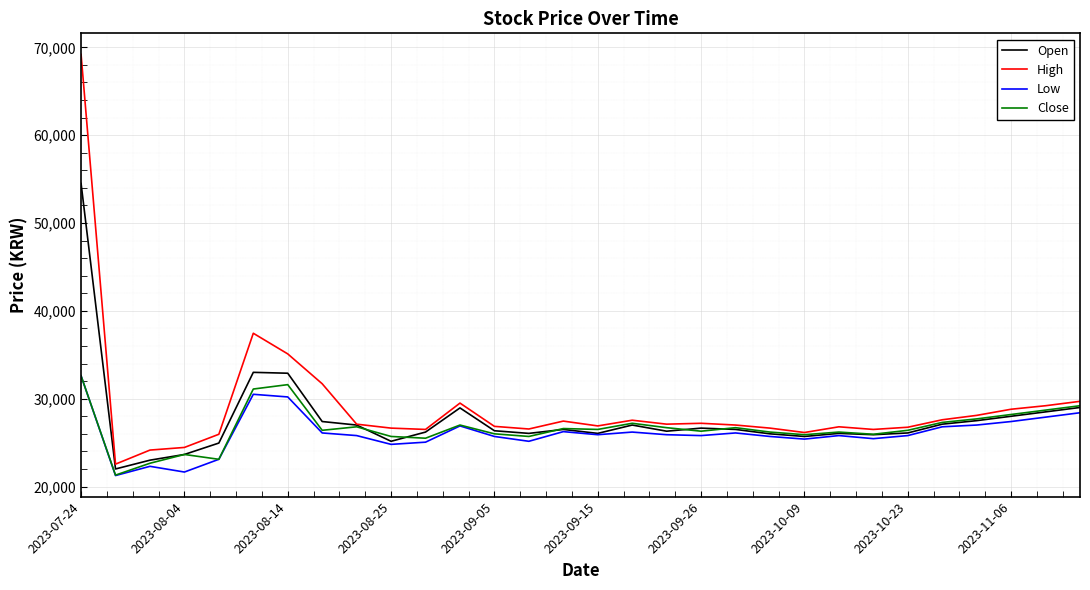

List the series in order of their overall mean, highest first.

High, Open, Close, Low